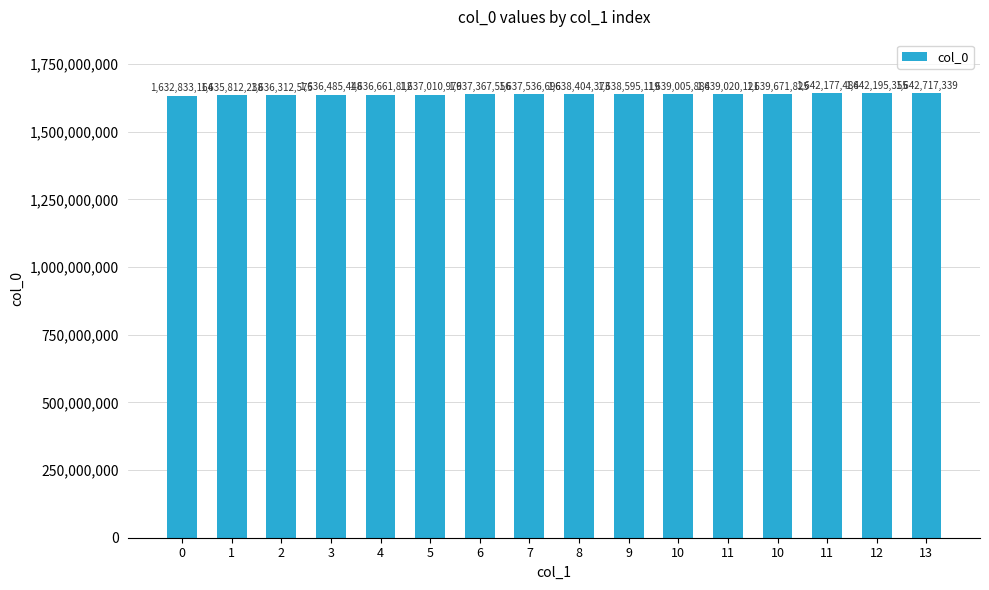

How many bars are there in total?

16